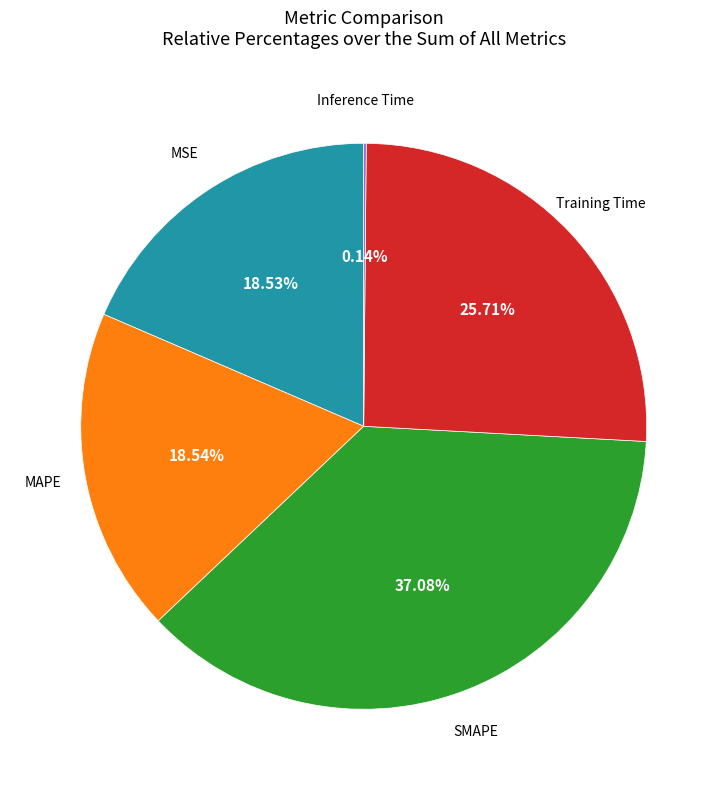

Is there any slice that represents more than half of the pie?

No